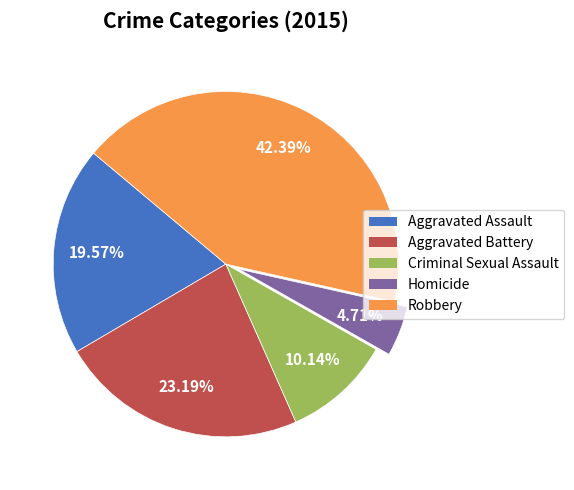

To the nearest percent, what percentage of the pie is Homicide?

5%